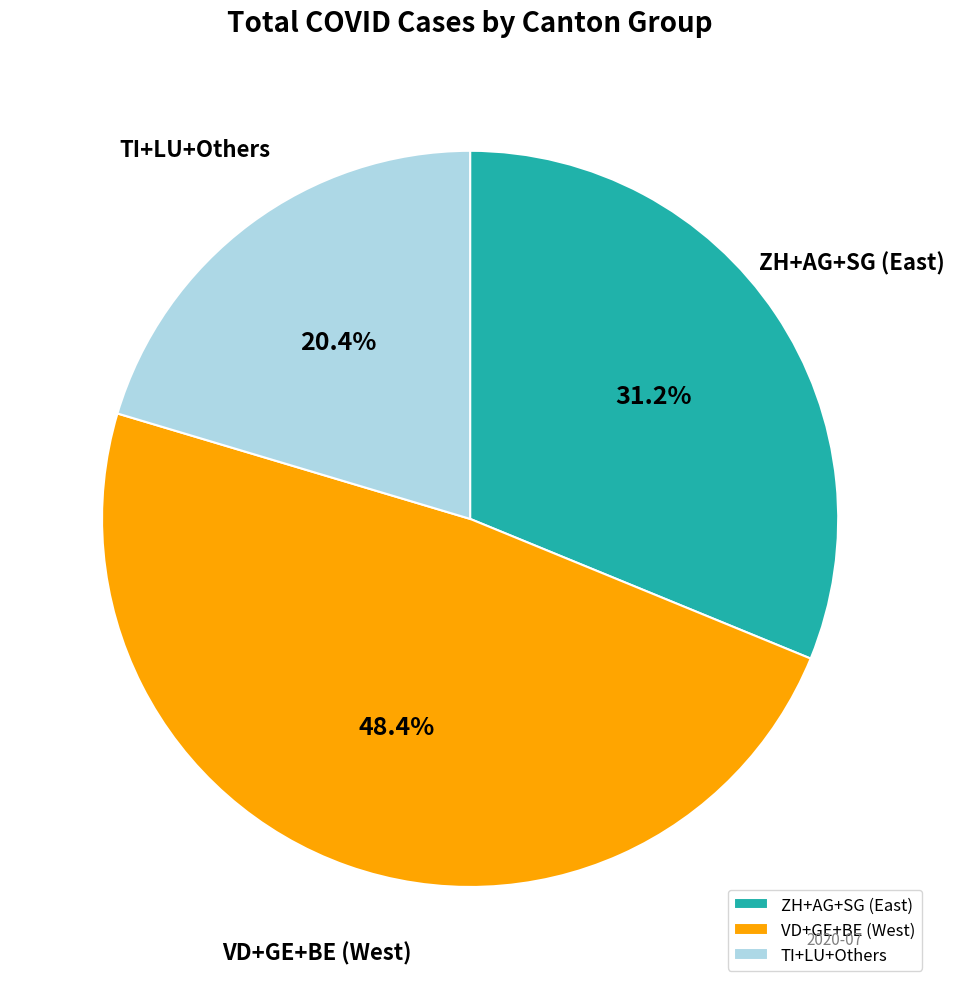

Combined, do VD+GE+BE (West) and ZH+AG+SG (East) account for over 50%?

Yes